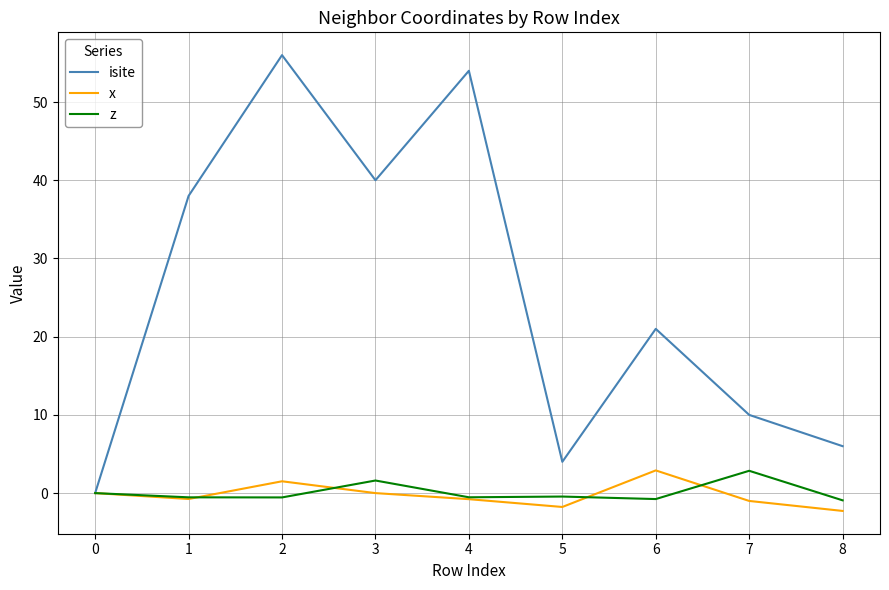

The z series shows -0.5 at 4. True or false?

True